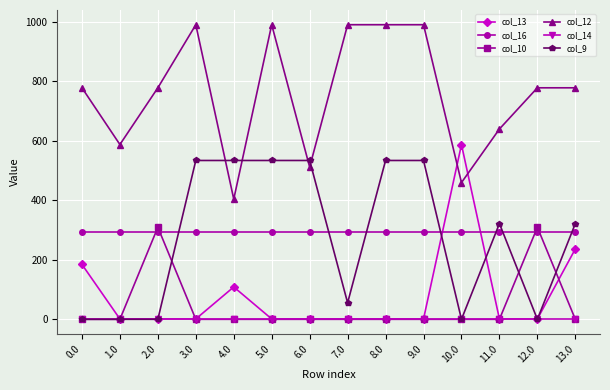

Reading right to left, list all the values displayed in this chart.

col_13: 236.7	1.2	1.2	587.2	1.2	1.2	1.2	1.2	1.2	108.7	1.2	1.2	1.2	184.5
col_16: 294.5	294.5	294.5	294.5	294.5	294.5	294.5	294.5	294.5	294.5	294.5	294.5	294.5	294.5
col_10: 0.0	309.3	0.0	0.0	0.0	0.0	0.0	0.0	0.0	0.0	0.0	309.3	0.0	0.0
col_12: 778.1	778.1	639.6	459.5	990.1	990.1	990.1	511.6	990.1	404.1	990.1	778.1	587.4	778.1
col_14: 0.0	0.0	0.0	0.0	0.0	0.0	0.0	0.0	0.0	0.0	0.0	0.0	0.0	0.0
col_9: 321.8	0.0	321.8	0.0	533.8	533.8	55.4	533.8	533.8	533.8	533.8	0.0	0.0	0.0